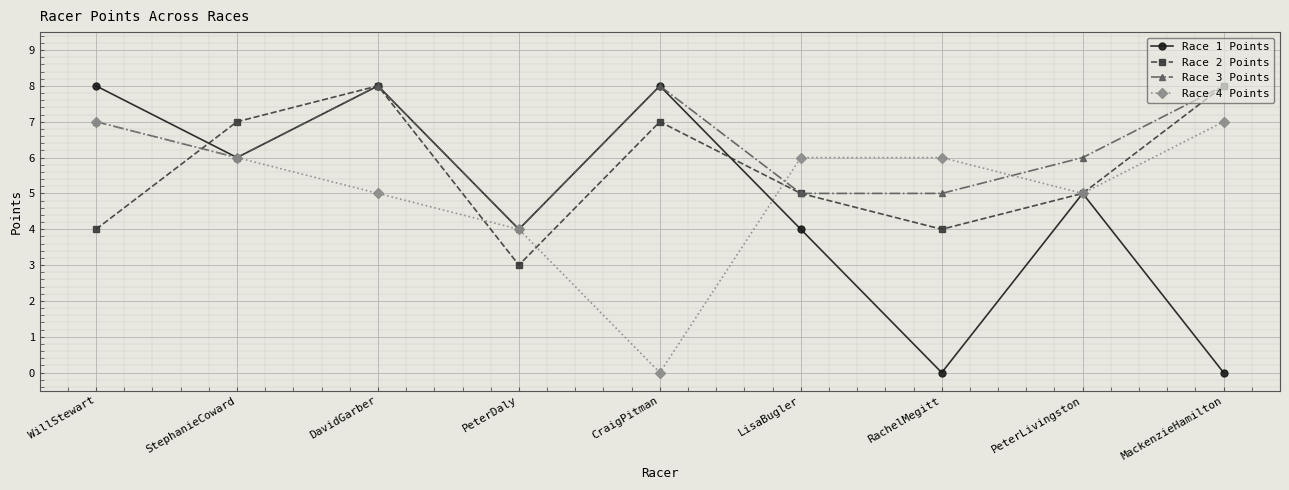

What is the highest value of the Race 4 Points series?

7